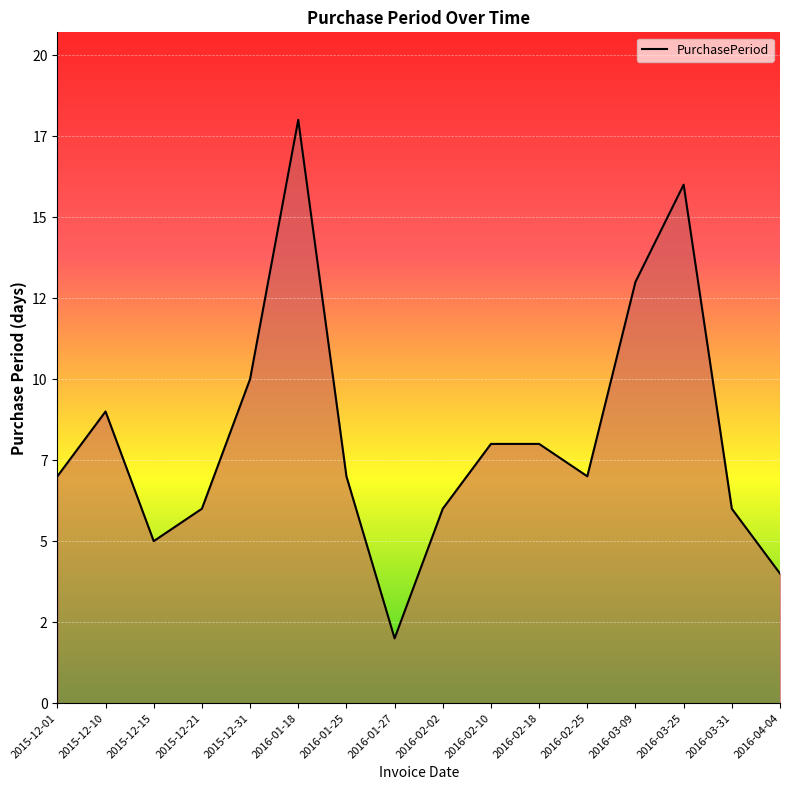

Is this an area chart (filled region under the line)?

Yes